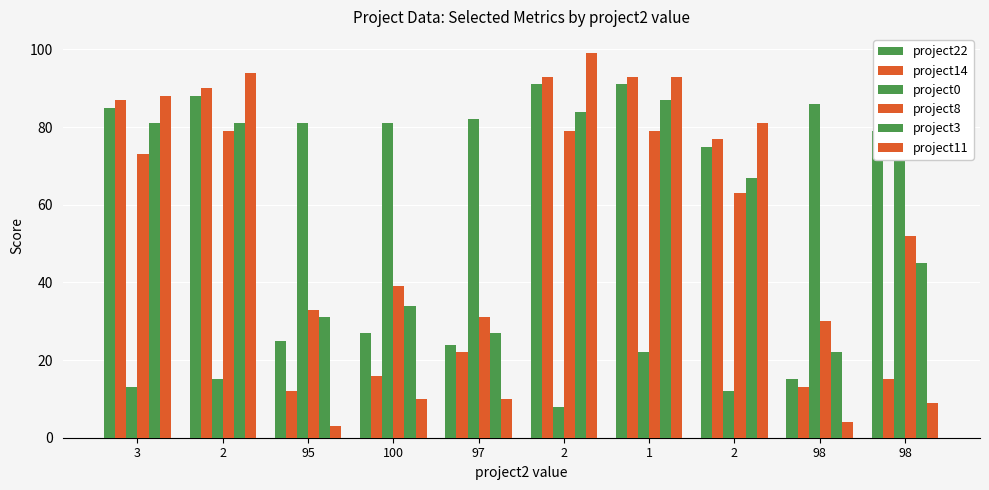

Reading left to right, what are all the values shown in this chart?

project22: 85	88	25	27	24	91	91	75	15	79
project14: 87	90	12	16	22	93	93	77	13	15
project0: 13	15	81	81	82	8	22	12	86	88
project8: 73	79	33	39	31	79	79	63	30	52
project3: 81	81	31	34	27	84	87	67	22	45
project11: 88	94	3	10	10	99	93	81	4	9